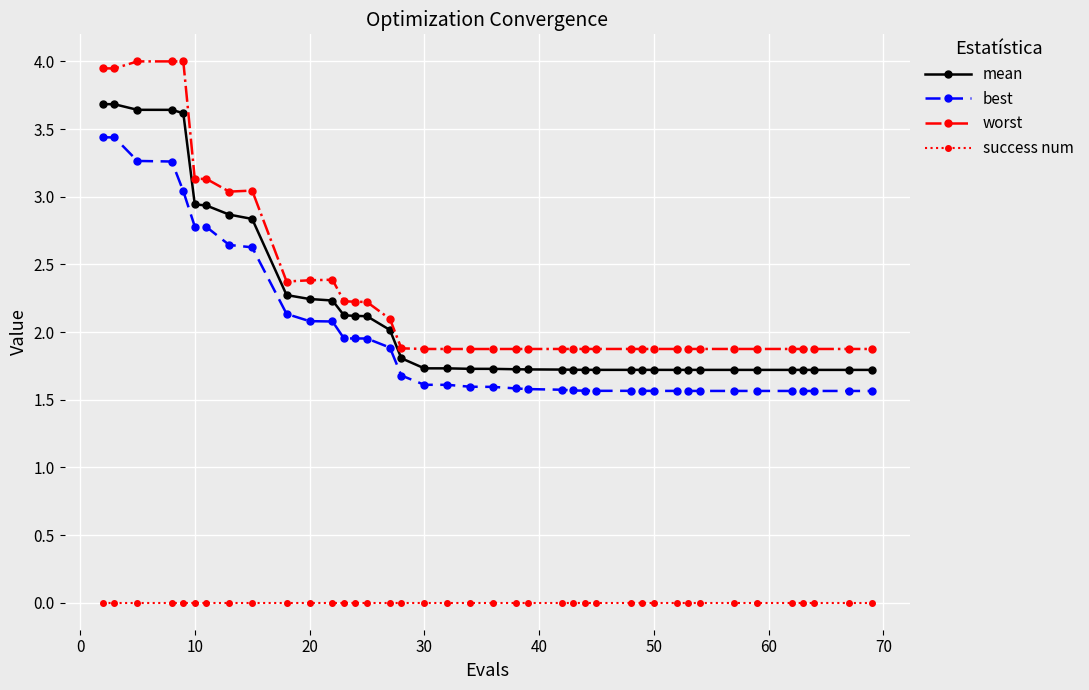

True or false: best and worst cross at least once.

False